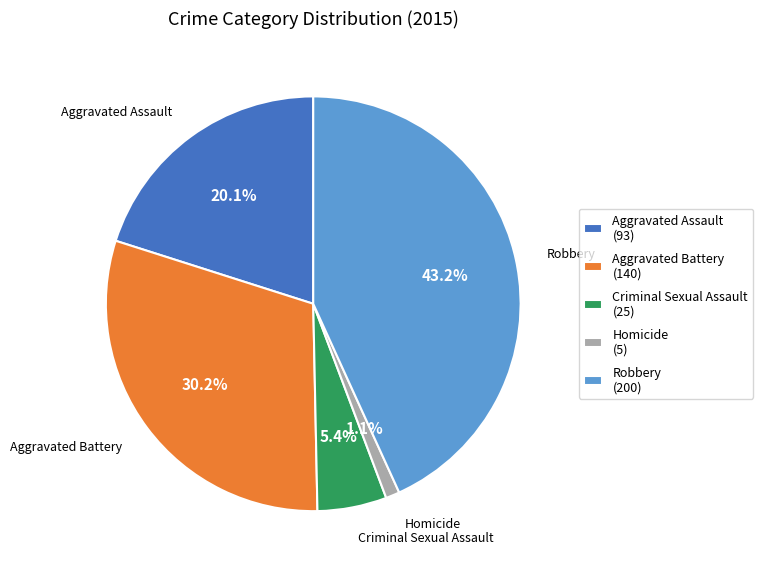

Is it true that Aggravated Battery is 18% of the pie?

False